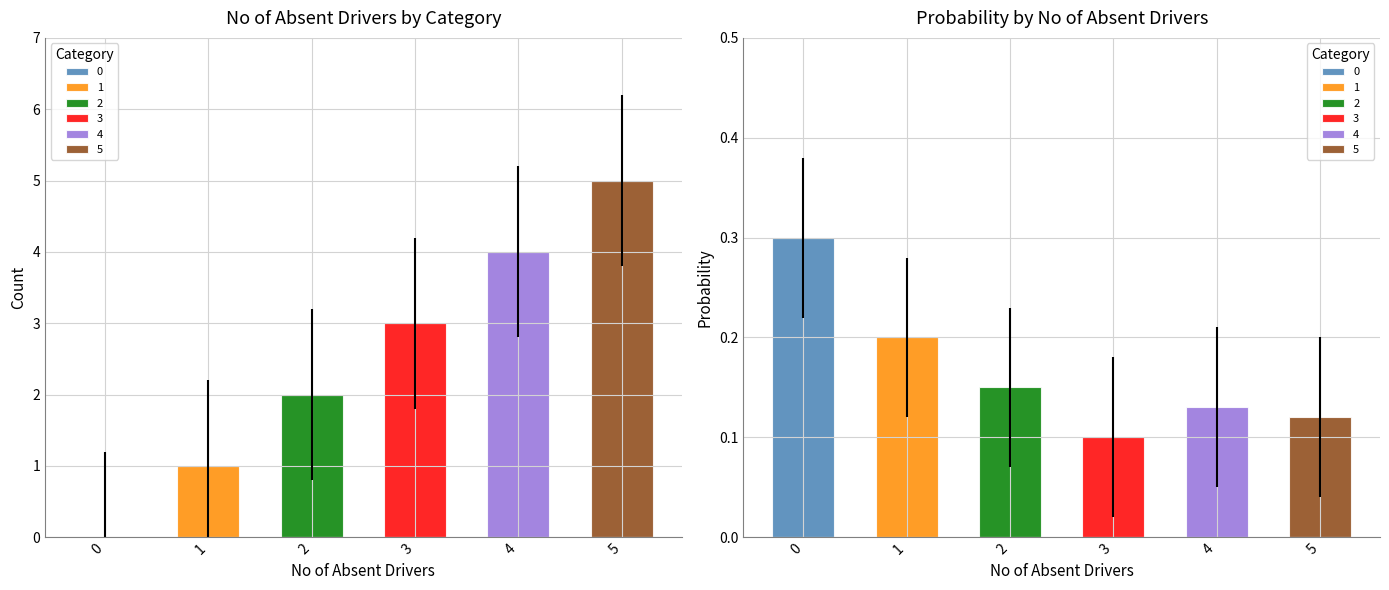

What is the value of the no of absent drivers bar at the 4th from the left?

3.0